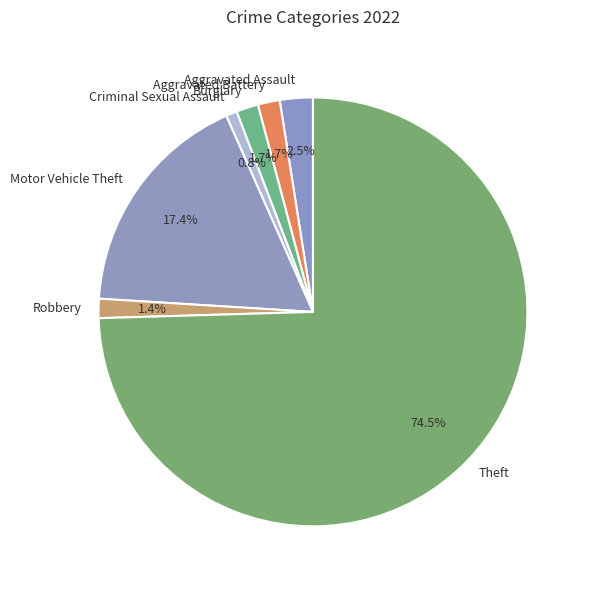

Combined, do Aggravated Battery and Burglary account for over 50%?

No